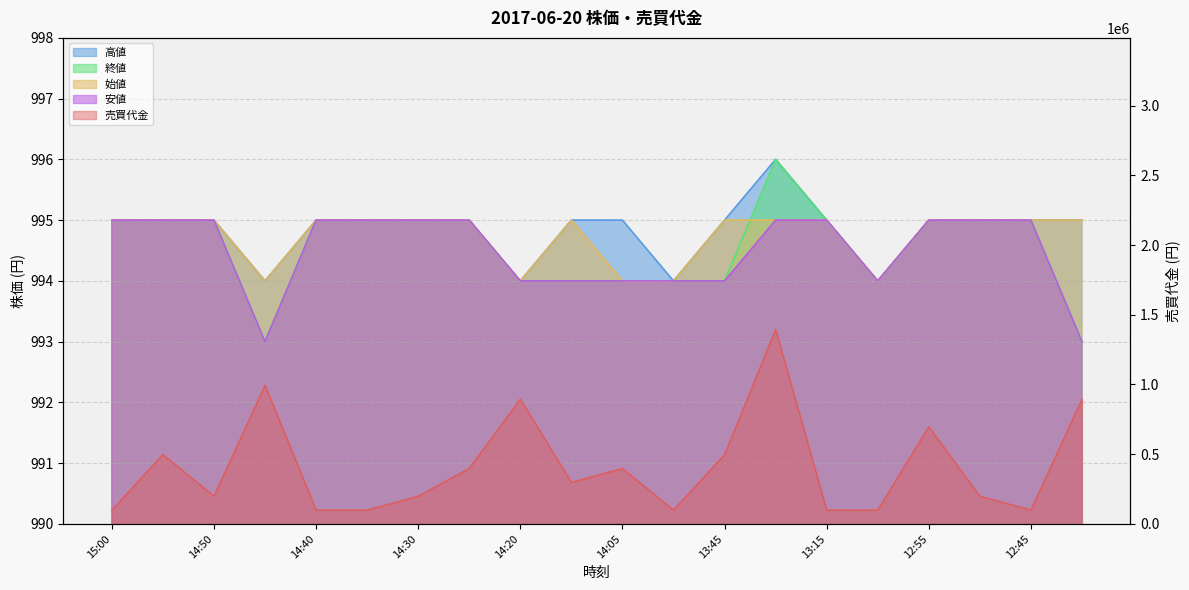

What is the smallest value displayed?

993